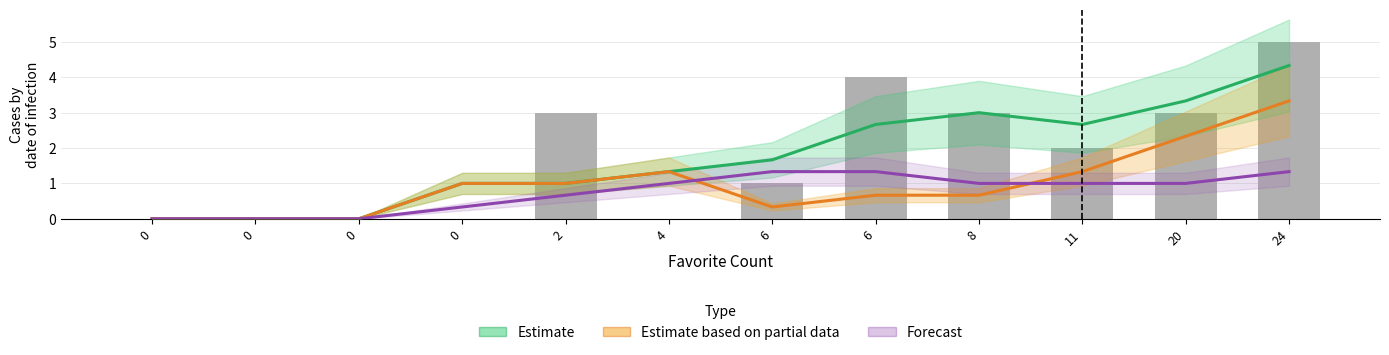

Which series has the largest total across all categories?

Estimate